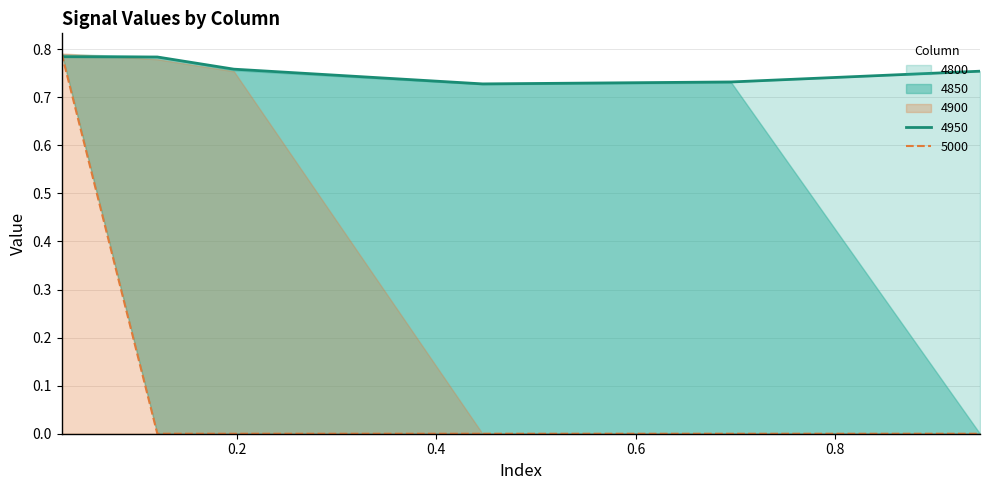

Is the value of 5000 at 0.9452054794520548 greater than the value of 4850 at 0.1205479452054795?

No